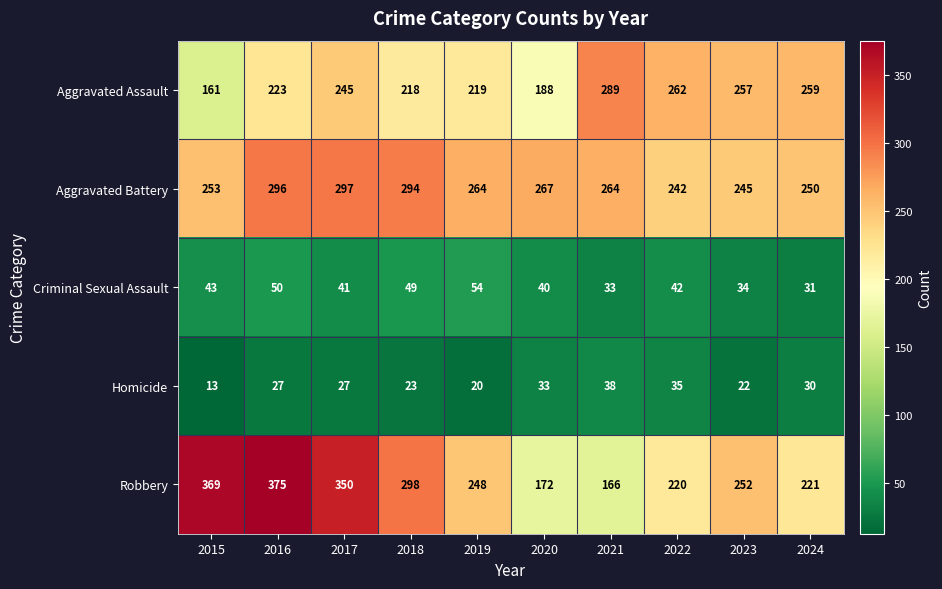

What is the maximum value shown in the chart?

375